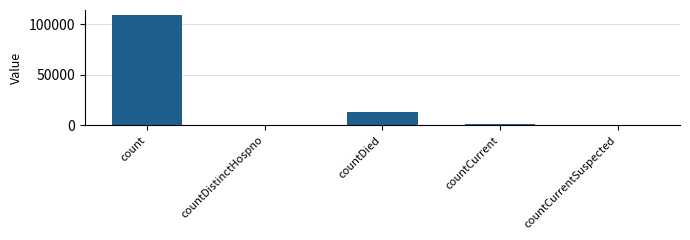

The value at countDistinctHospno is 0. True or false?

True